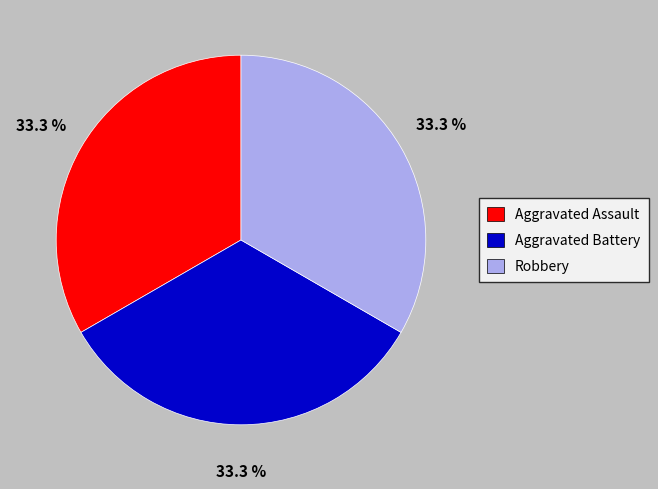

Does any single category account for the majority?

No